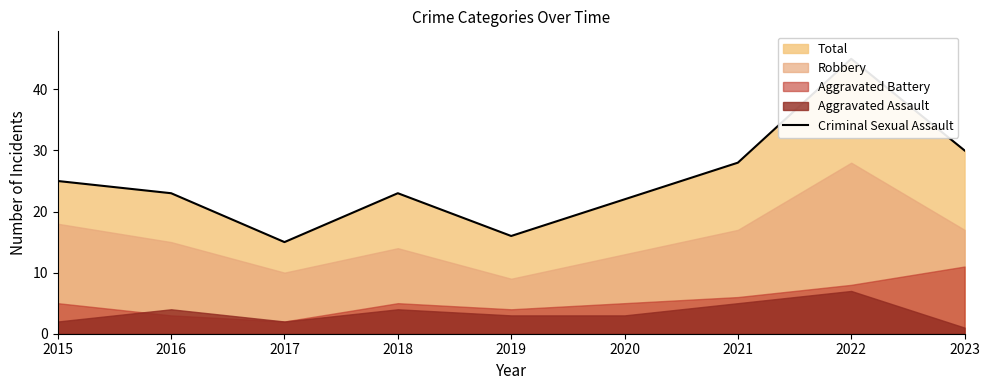

Does the chart display data point markers on the line(s)?

No